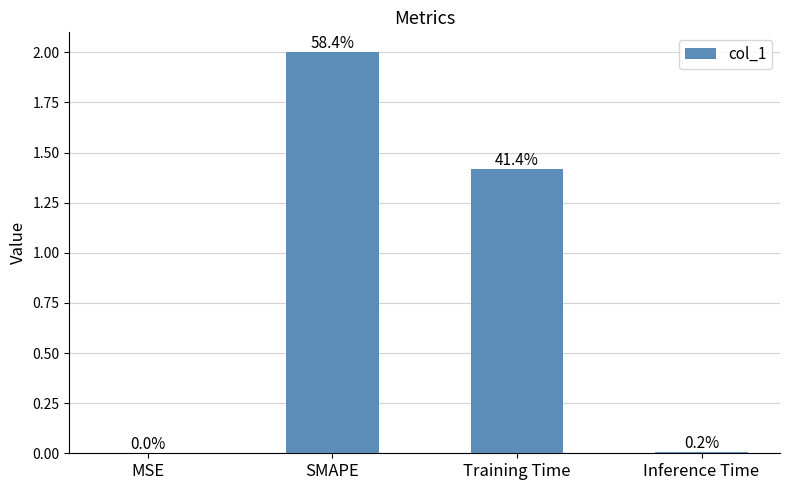

What is the average value?

0.9